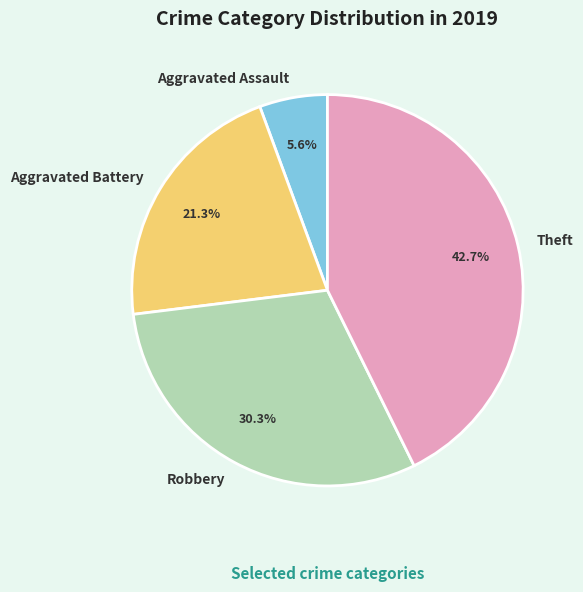

Is there any slice that represents more than half of the pie?

No